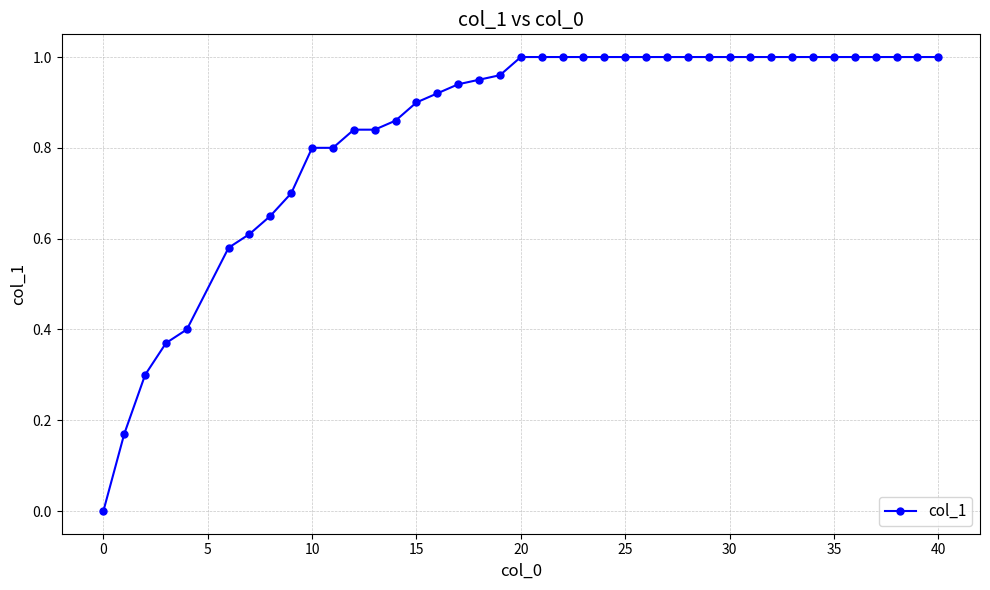

What is the value of the 3rd point from the left?

0.3